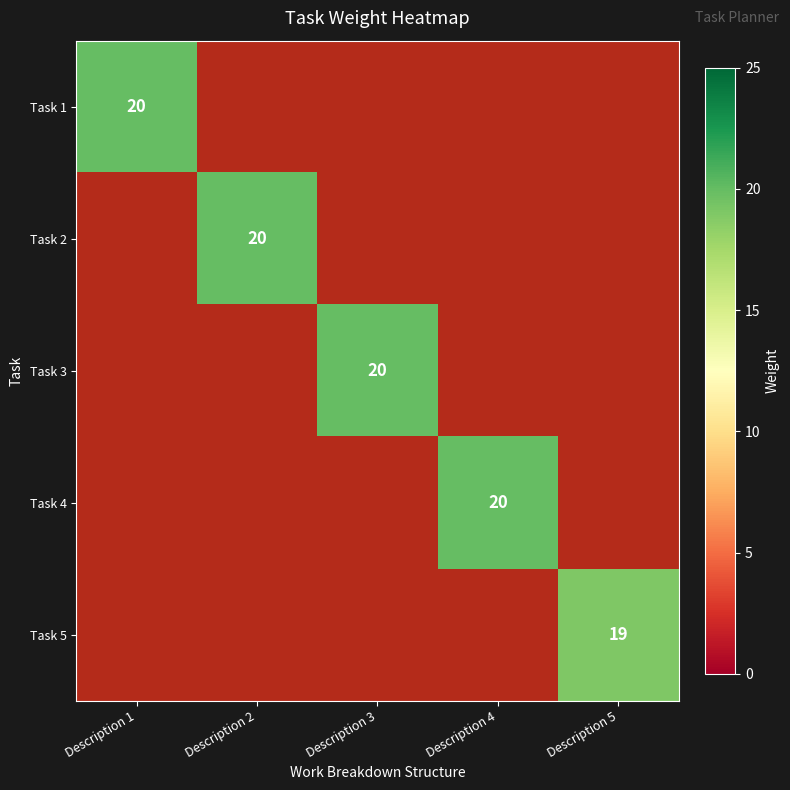

At which category is the sum across all series the highest?

Description 1